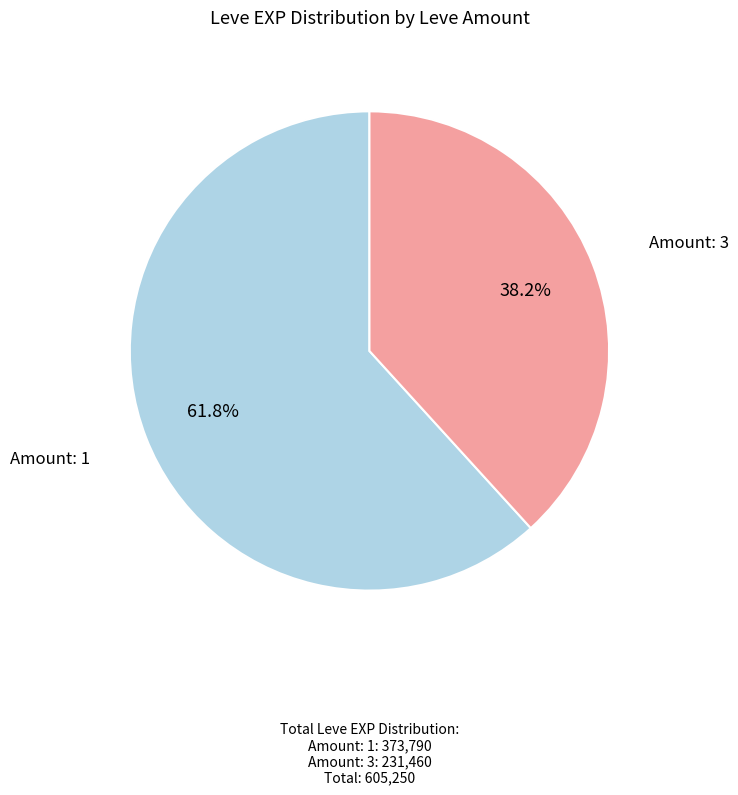

Does any single category account for the majority?

Yes